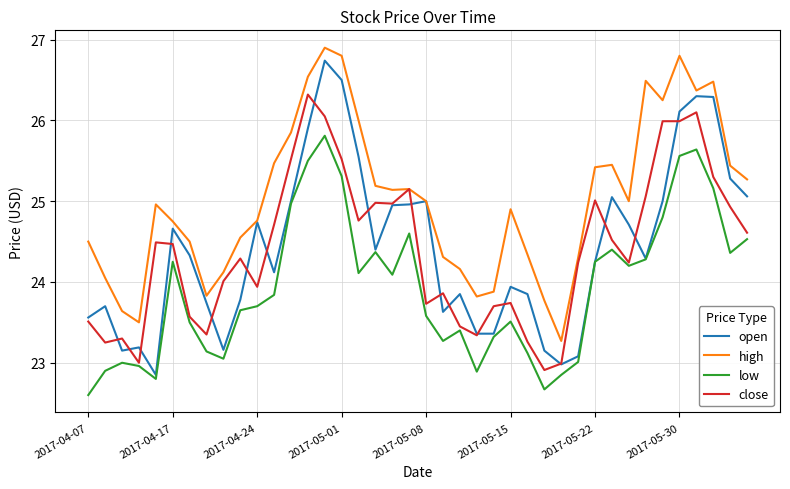

Which series has the largest range (max minus min)?

open